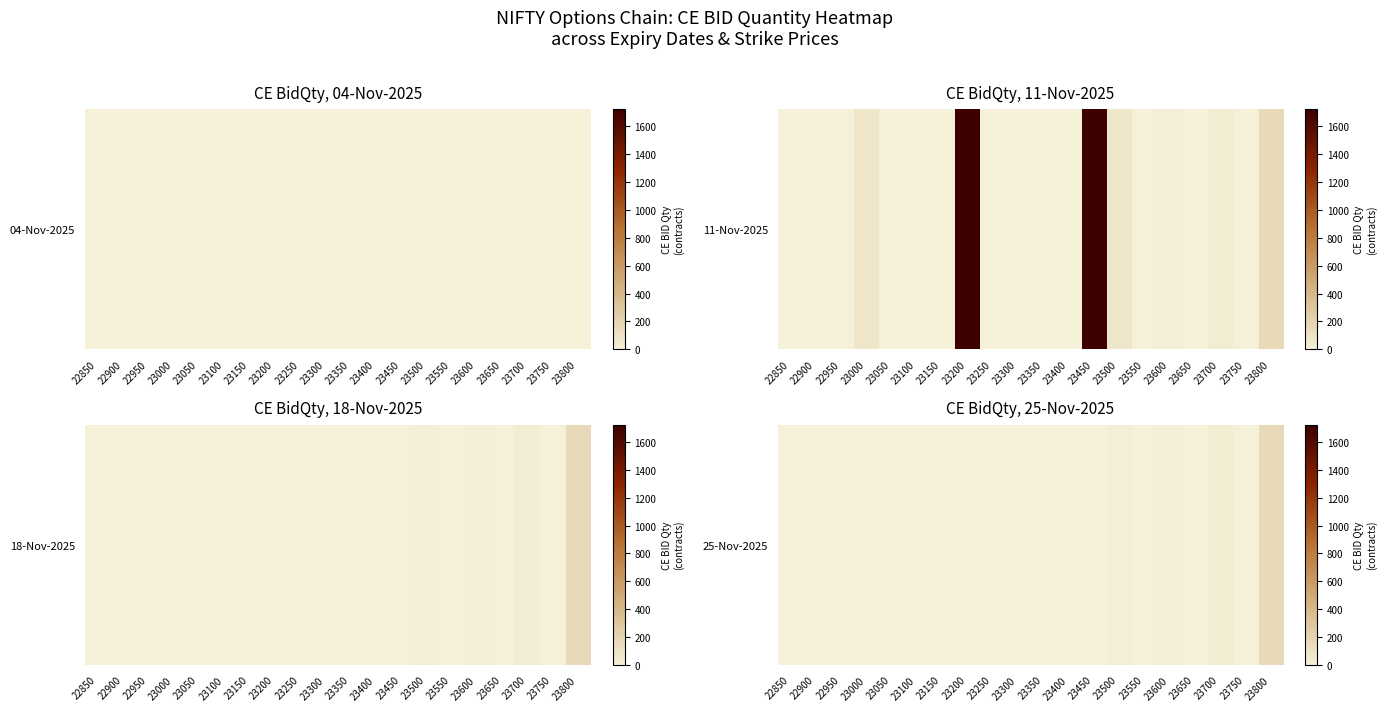

At which label is the value closest to 83?

23700